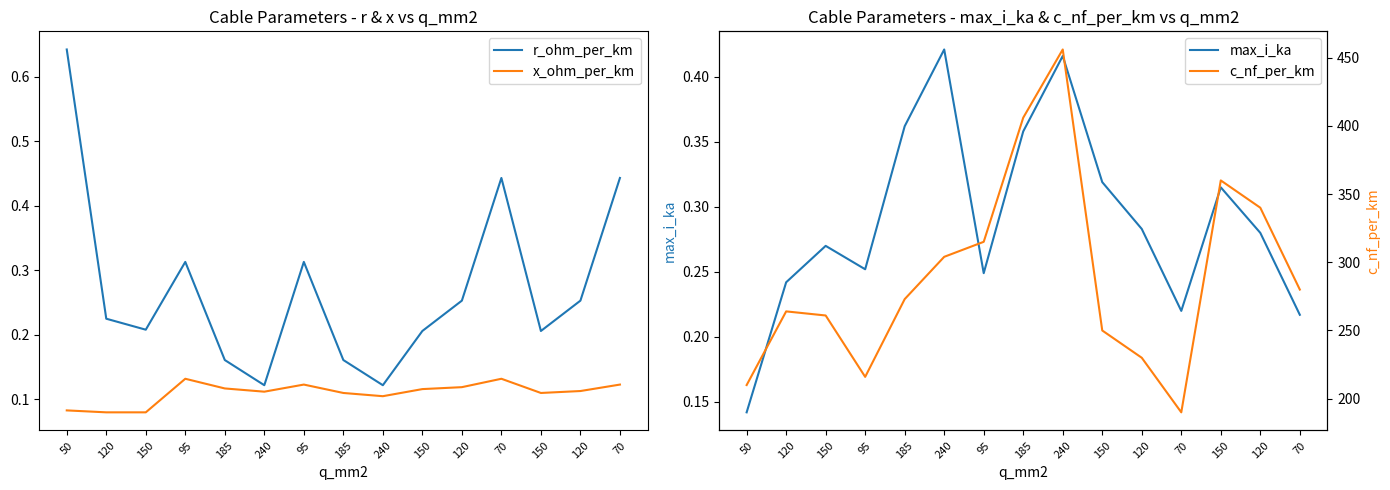

Between 185 and 150, which series saw the biggest shift?

c_nf_per_km